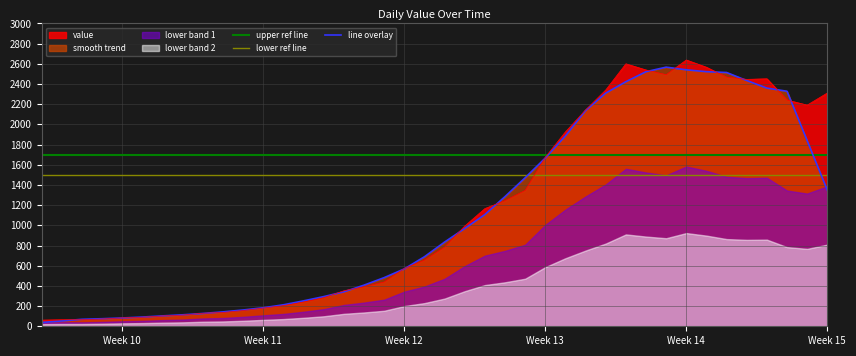

After their last crossing, which series has the higher values: line overlay or upper ref line?

upper ref line